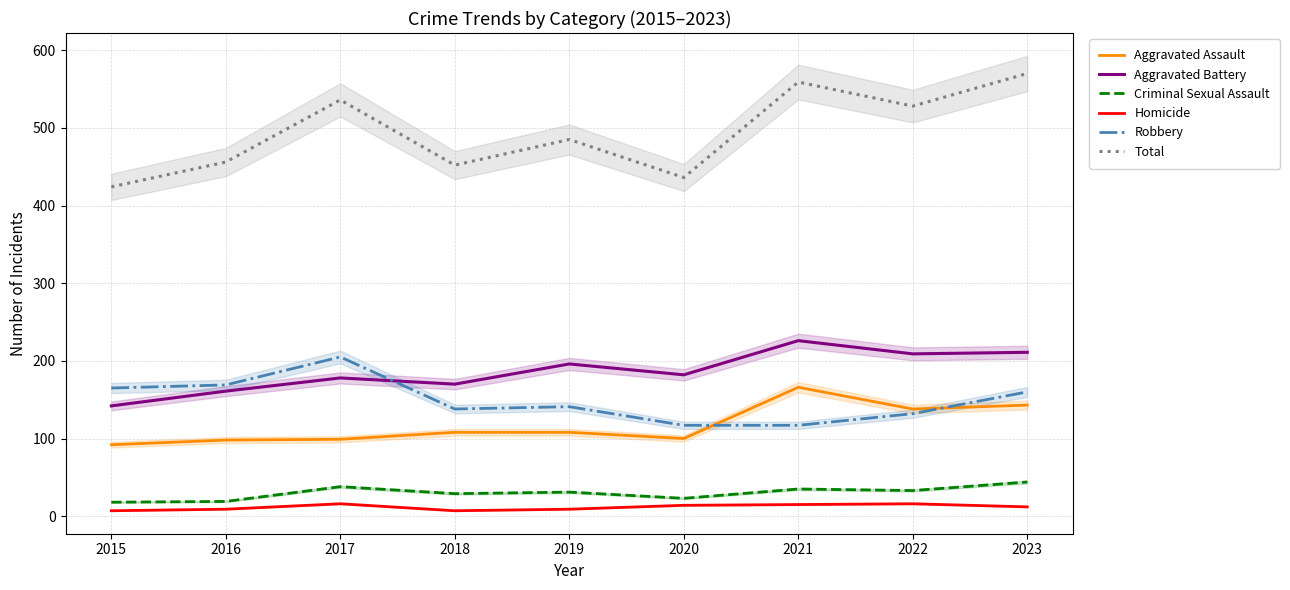

What is the value of the Criminal Sexual Assault point at the 8th from the left?

33